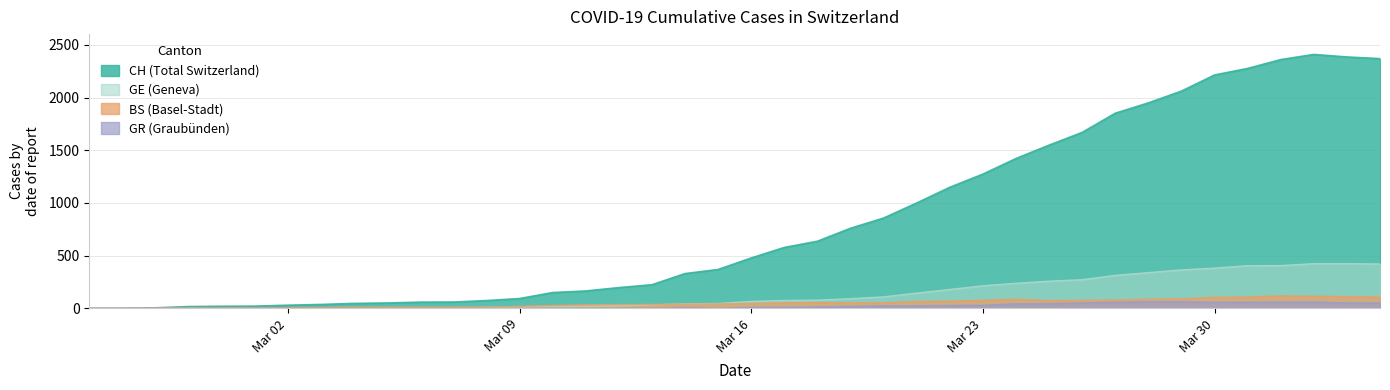

What is the difference between the highest and lowest values at 2020-03-26?

1618